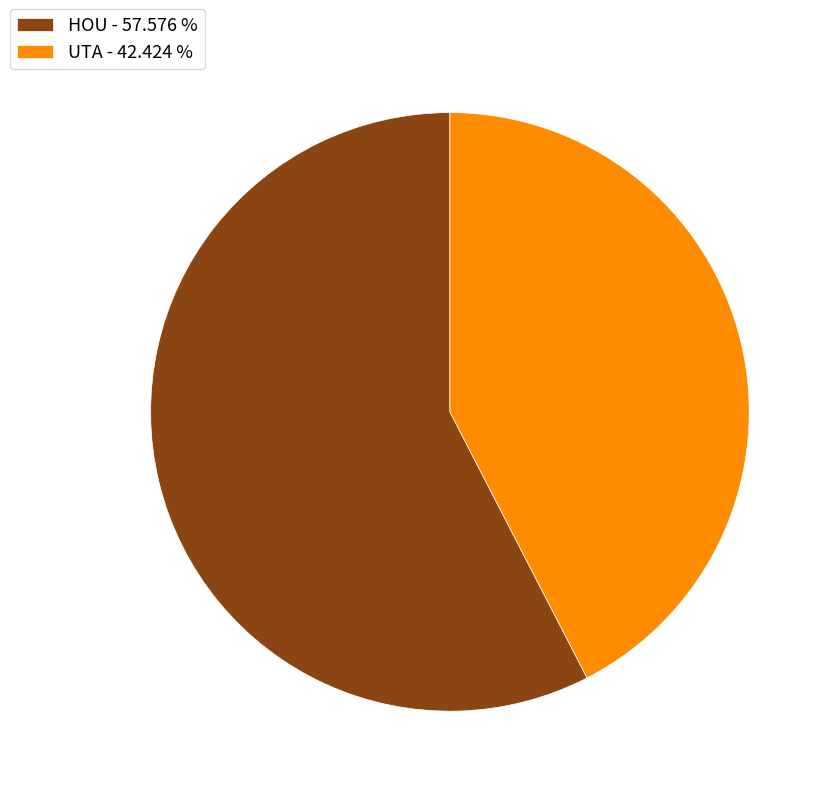

How many segments does this pie chart have?

2